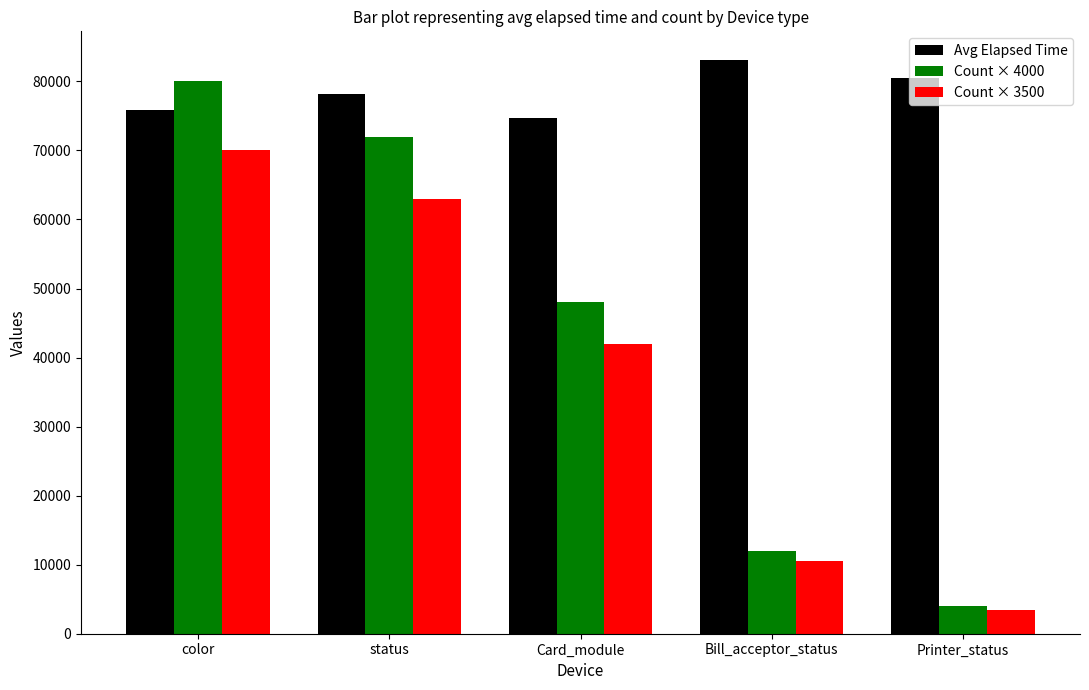

How many bars are there in total?

15